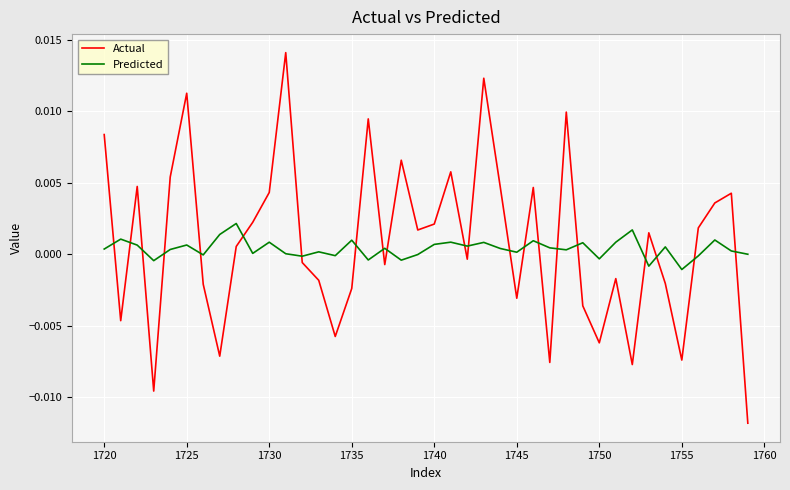

Which series has the widest spread of values?

Actual